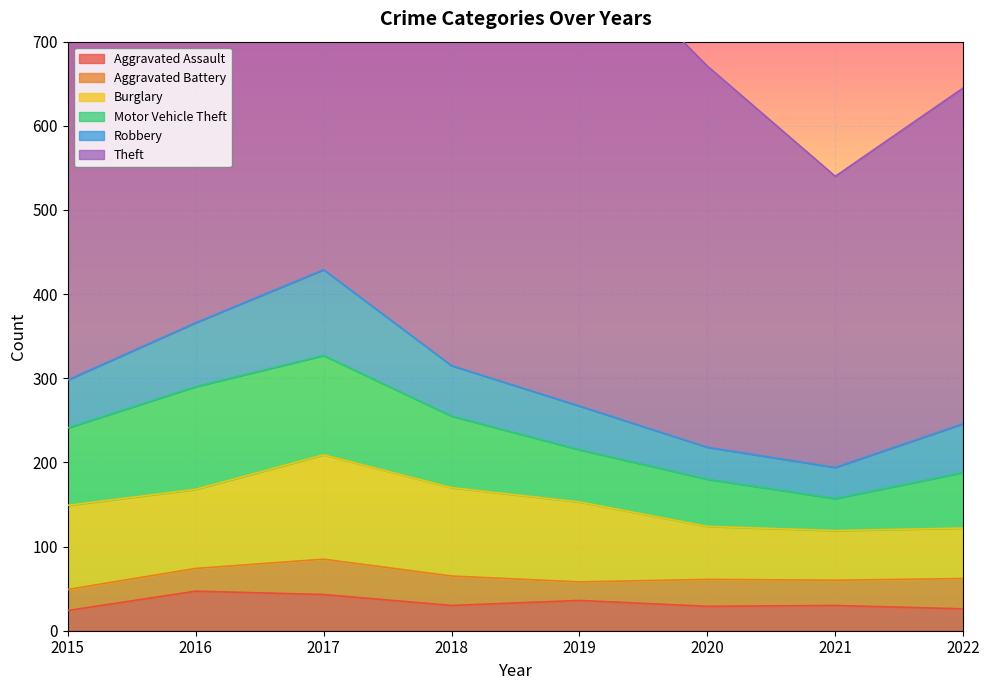

At which category is the sum across all series the highest?

2017